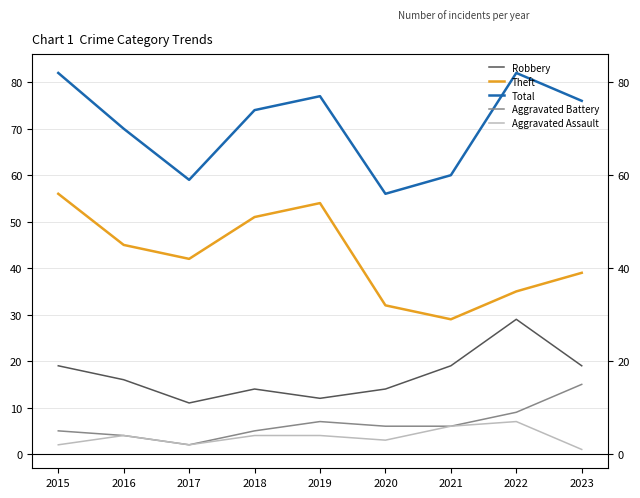

True or false: Theft and Robbery cross at least once.

False